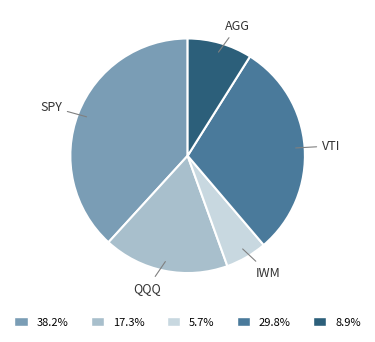

Is there any slice that represents more than half of the pie?

No